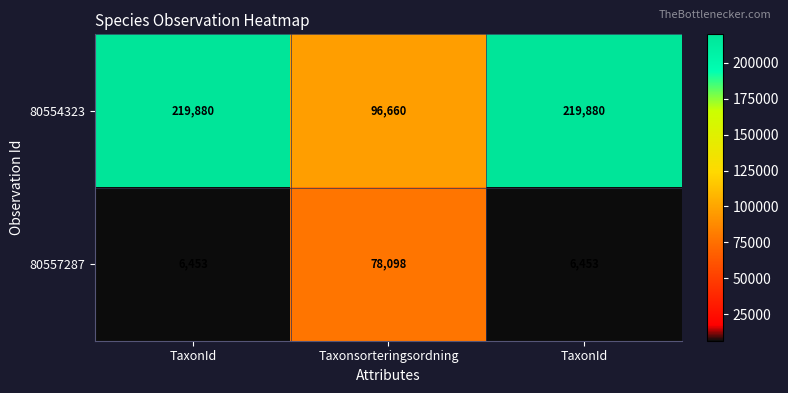

What is the spread (max minus min) of values at TaxonId?

213427